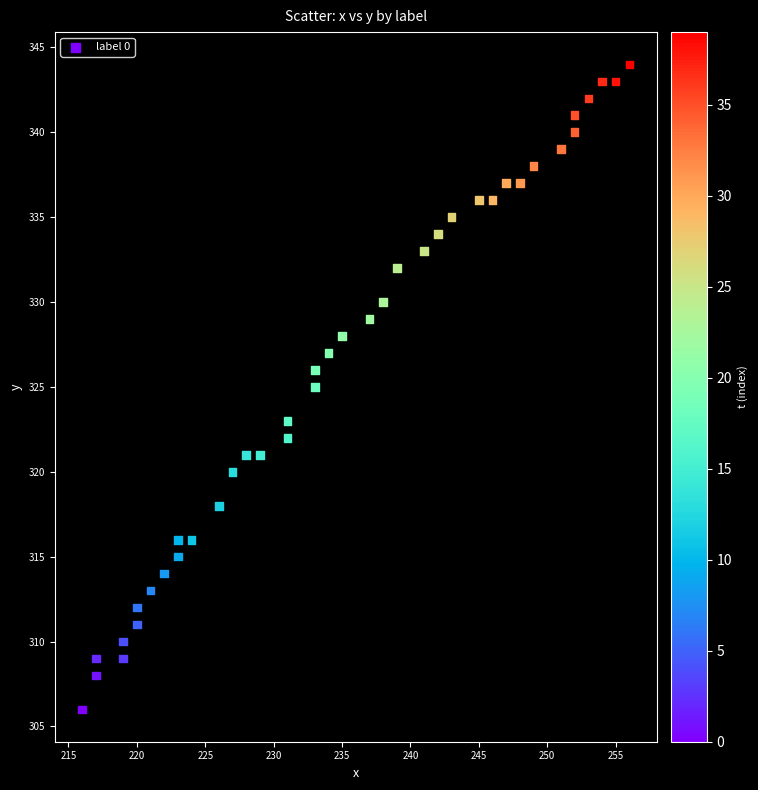

What is the range of X values (max minus min)?

40